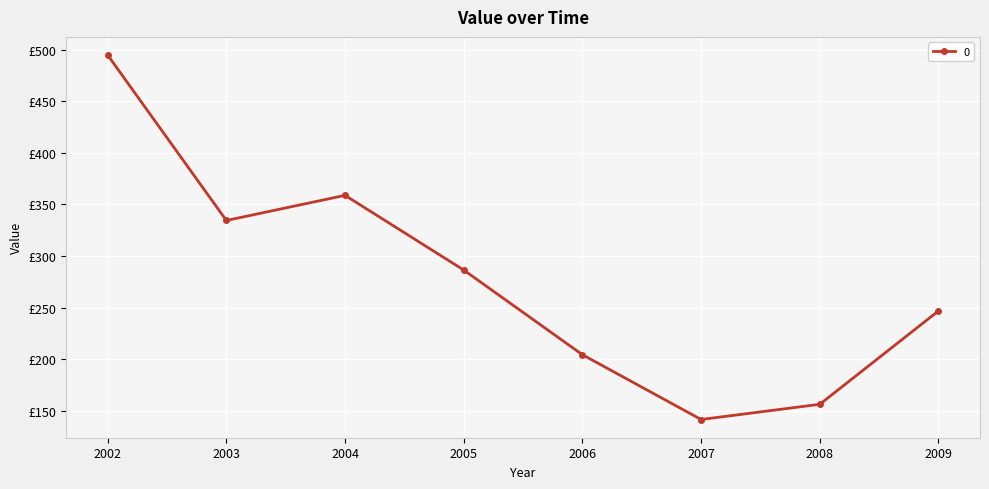

How many interior local valleys (lower than both neighbors) does the data have?

2